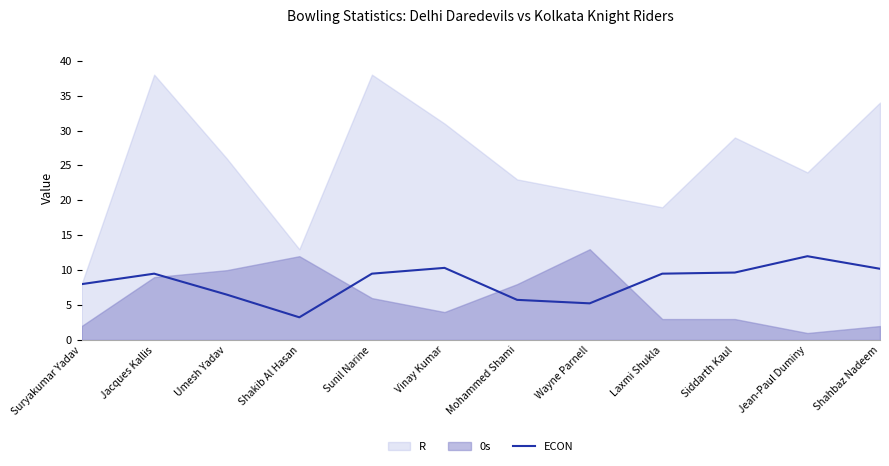

How many lines are shown in the chart?

1